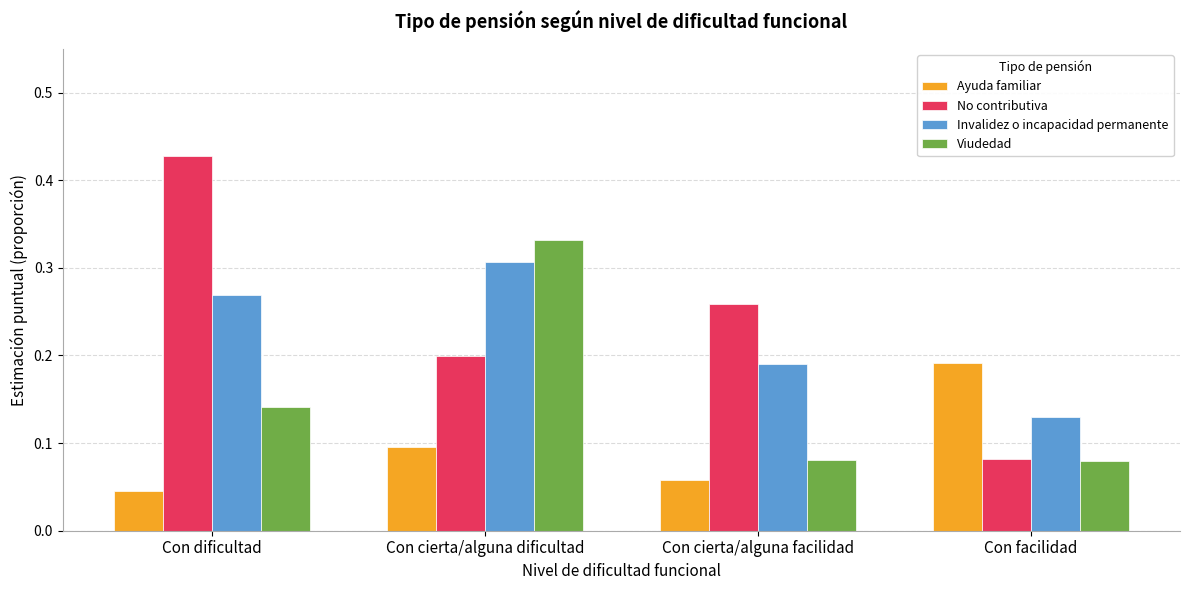

Rank the series by their maximum value, from lowest to highest.

Ayuda familiar, Invalidez o incapacidad permanente, Viudedad, No contributiva